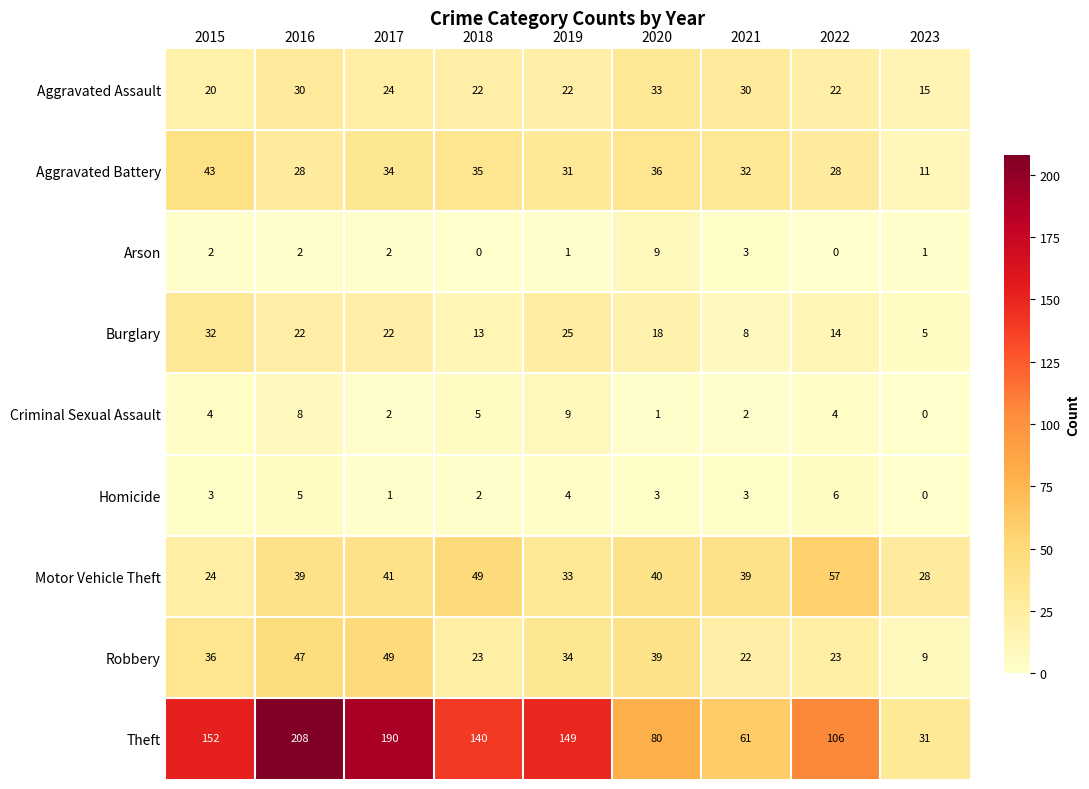

What is the difference between the highest and lowest values at 2018?

140